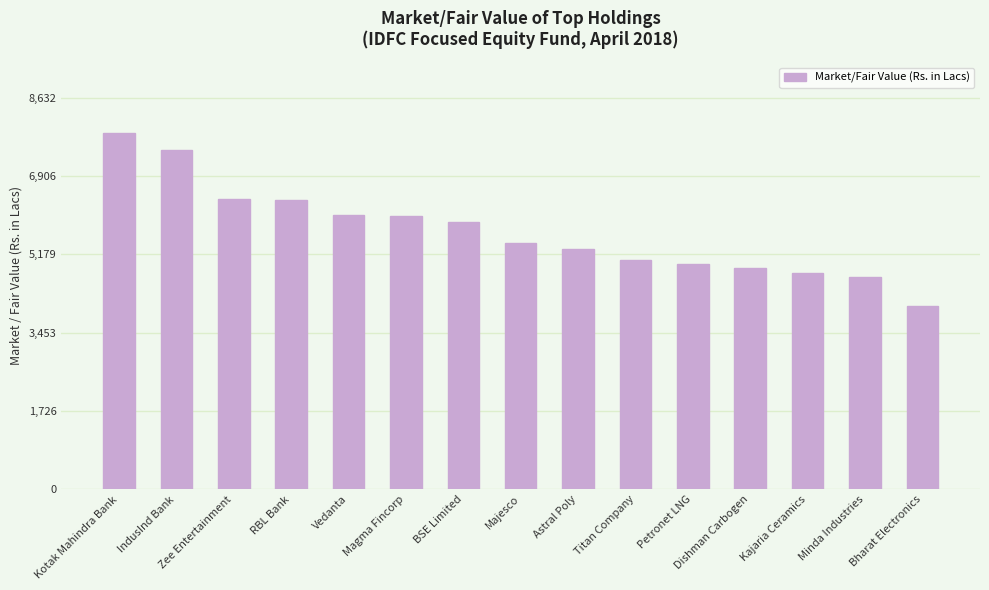

Which has a higher value, Titan Company or Vedanta?

Vedanta